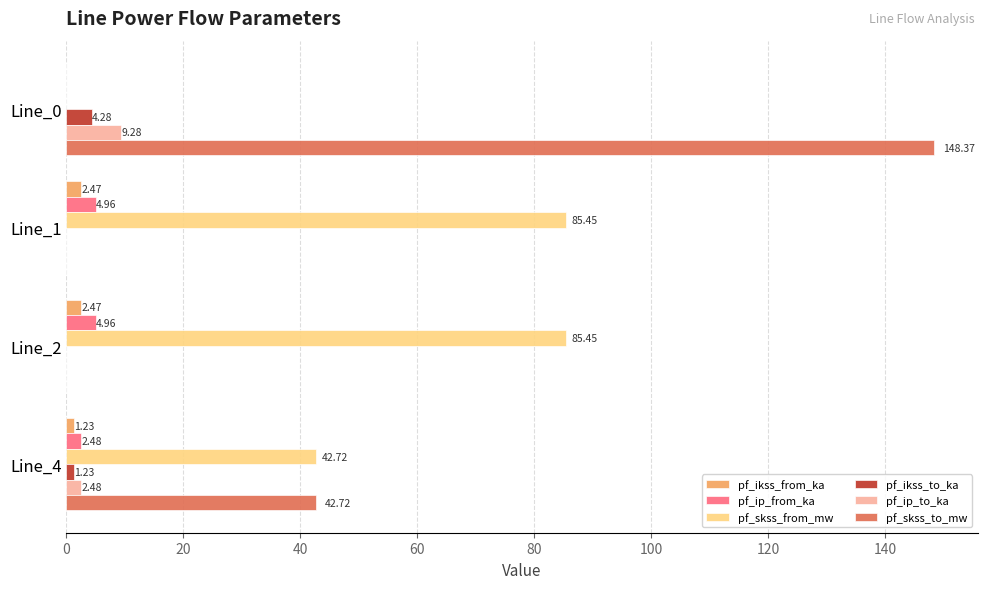

What are all the series names shown in the legend?

pf_ikss_from_ka, pf_ip_from_ka, pf_skss_from_mw, pf_ikss_to_ka, pf_ip_to_ka, pf_skss_to_mw